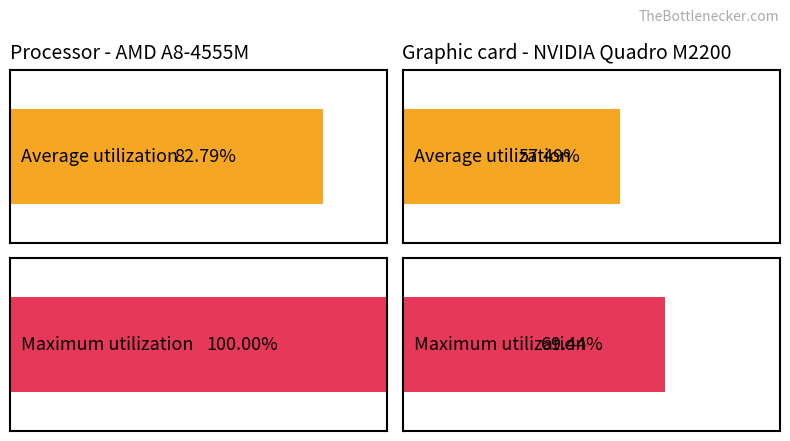

What are all the series names shown in the legend?

Average utilization, Maximum utilization